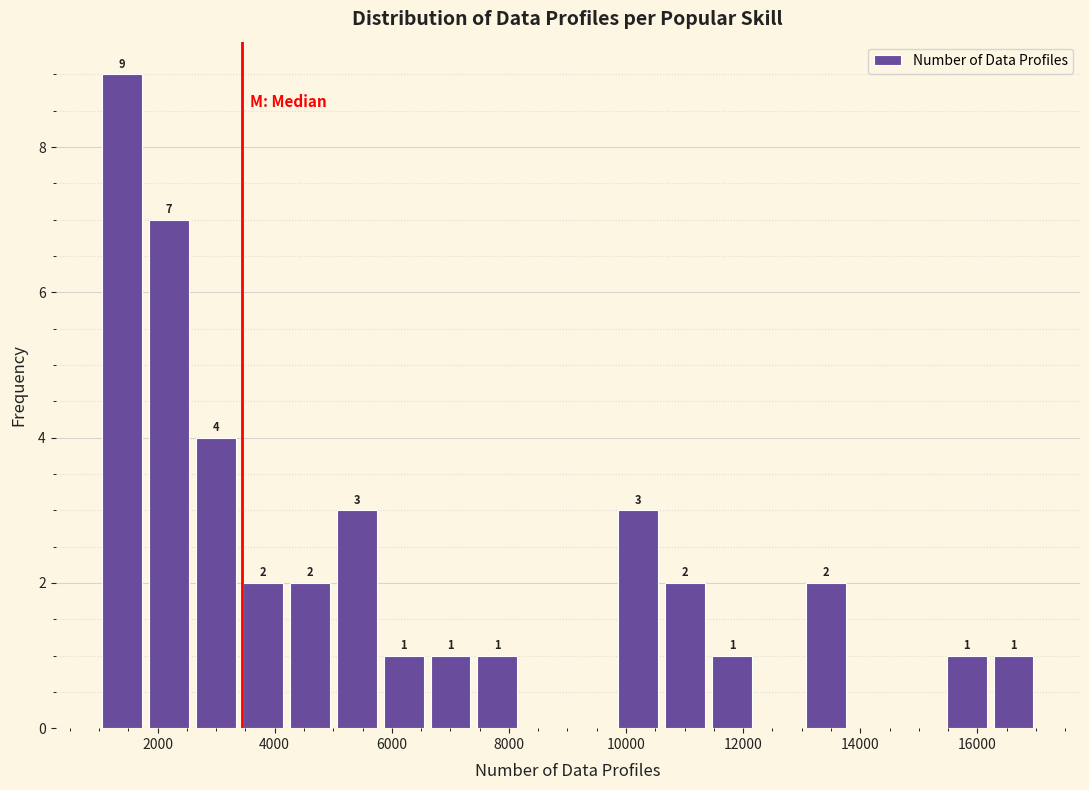

Which range on the x-axis has the tallest bar?

1000 to 1800